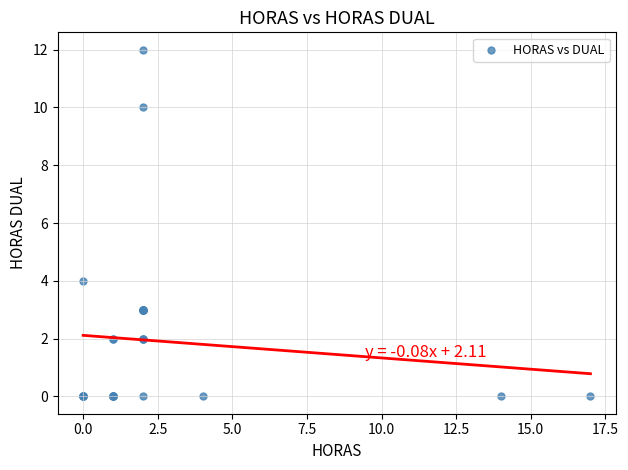

What Y value in the scatter plot is closest to 6?

4